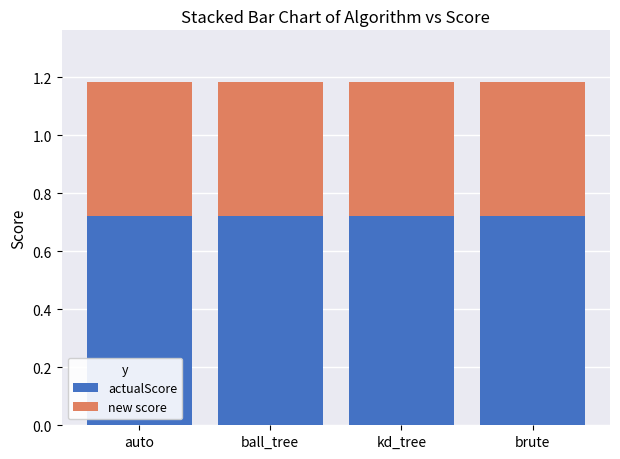

What is the sum of the actualScore values at ball_tree and kd_tree?

1.4